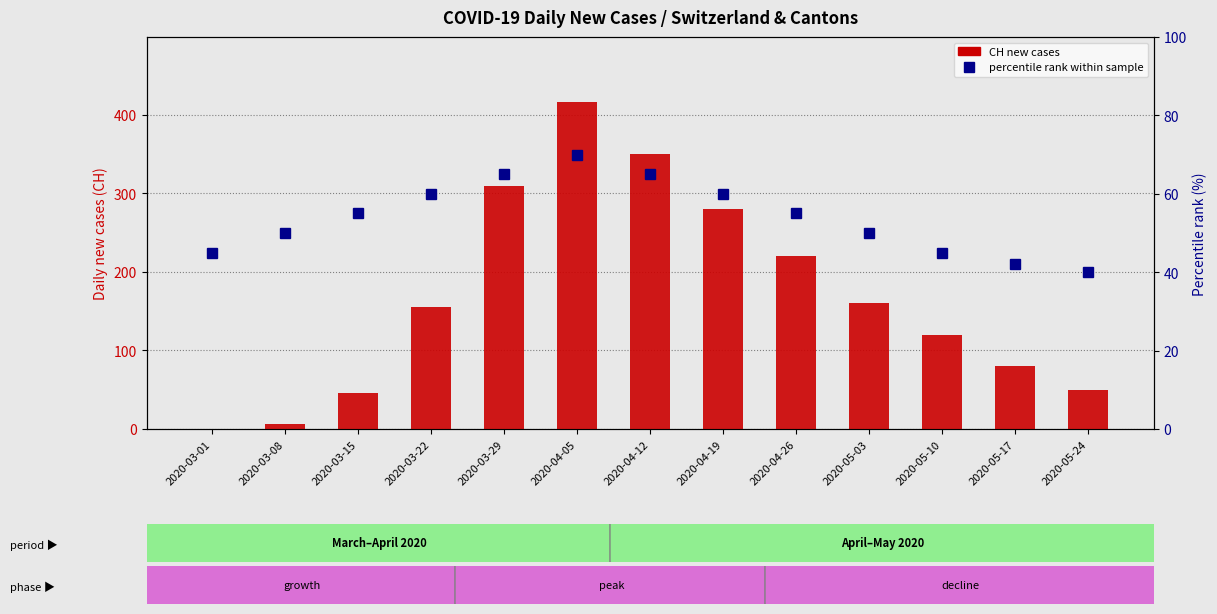

How many distinct data groups are displayed?

2